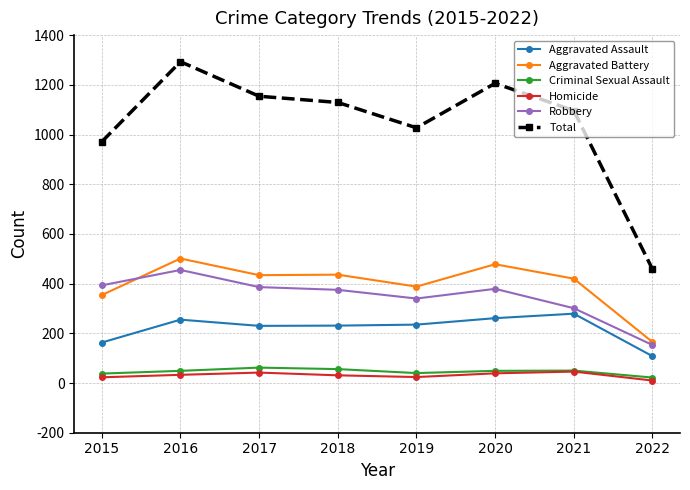

How many lines are shown in the chart?

6